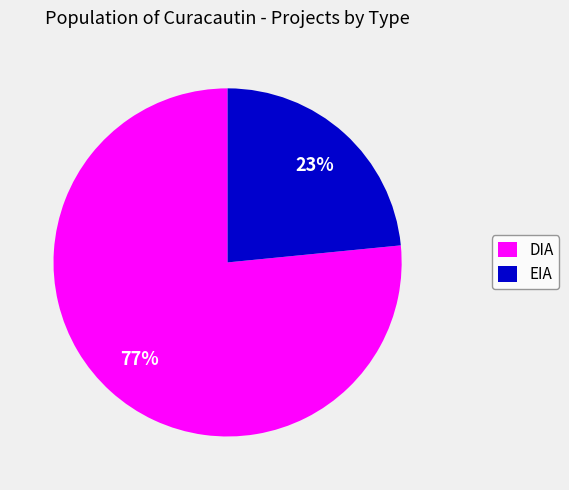

Approximately how many times larger is the value at EIA compared to DIA?

0.3